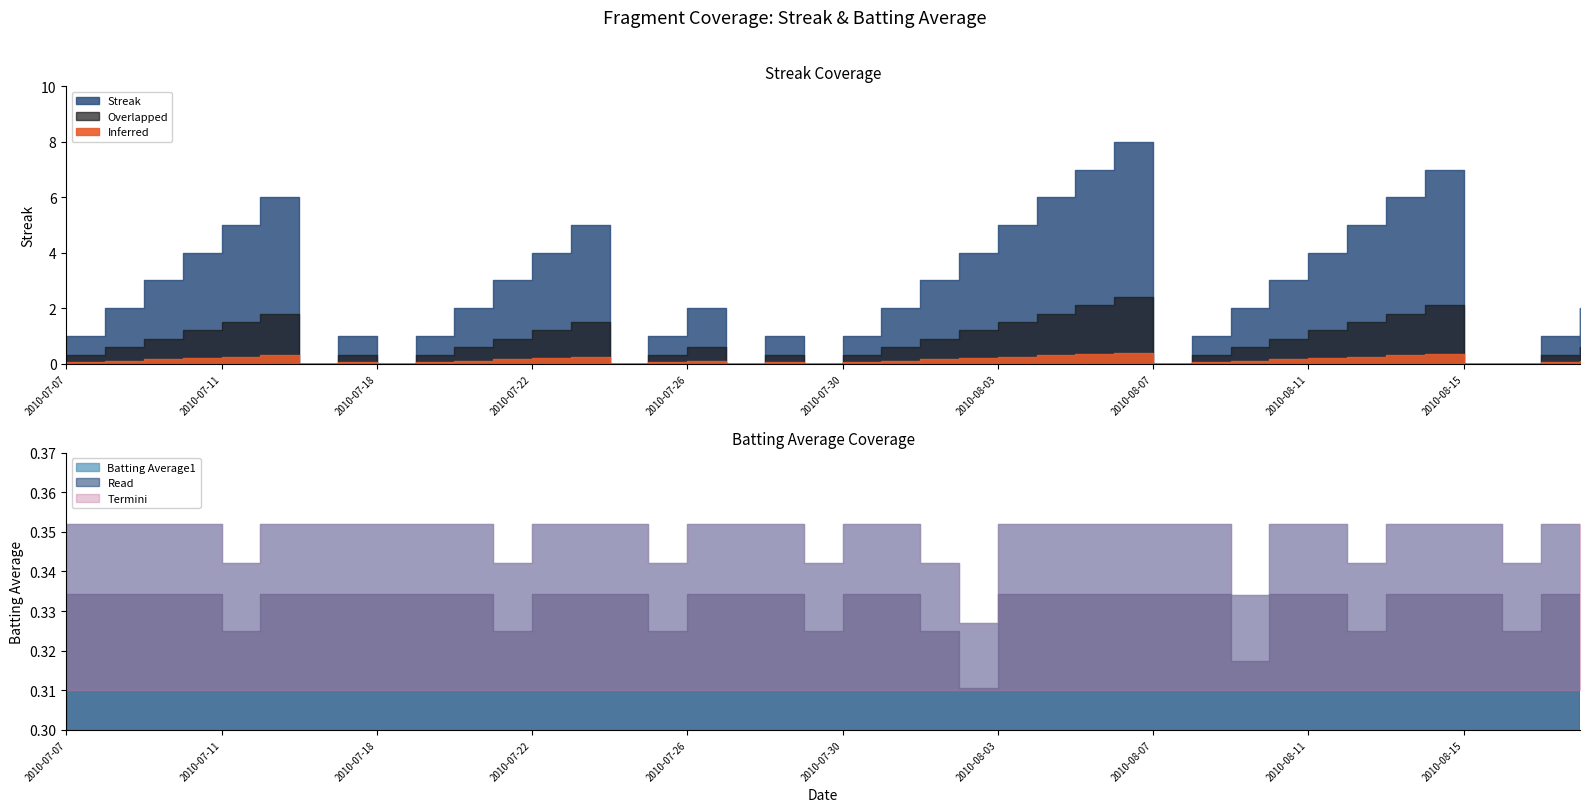

Between 2010-08-01 and 2010-08-12, which is larger?

2010-08-12